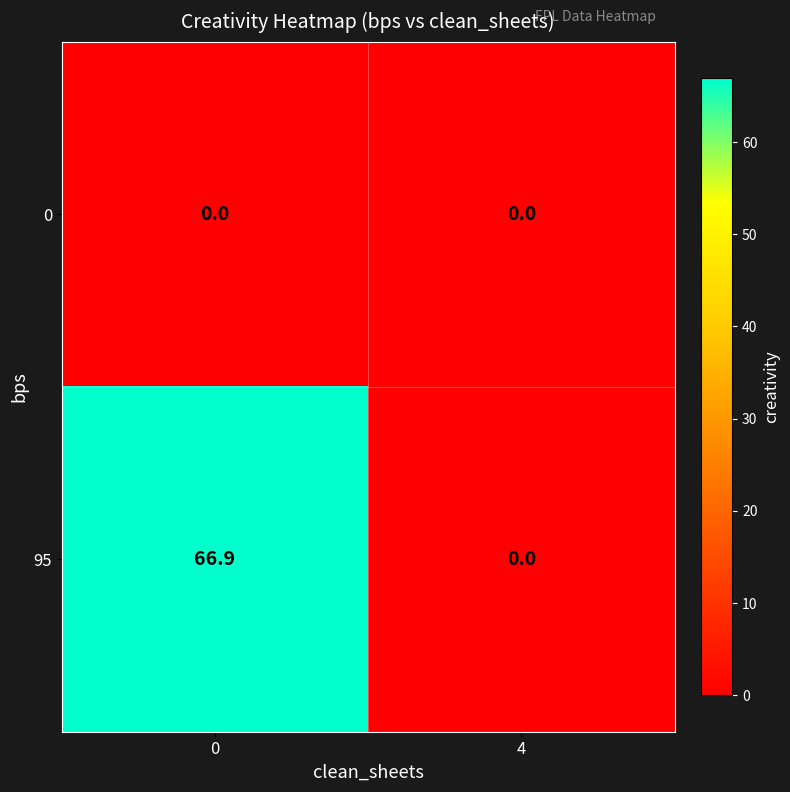

What is the sum of all 95 values?

66.9